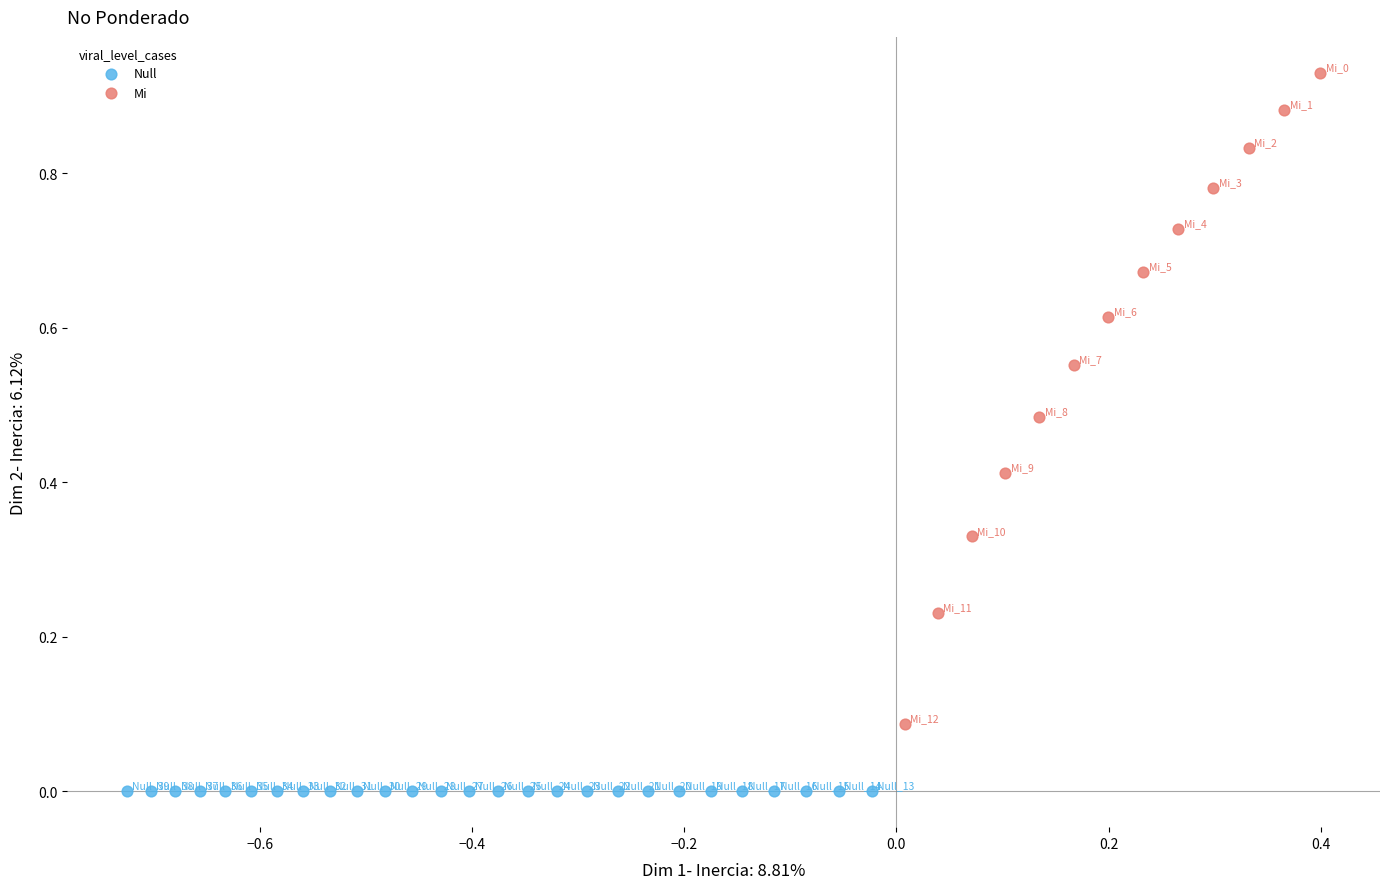

Which series contains the lowest Y value?

Null